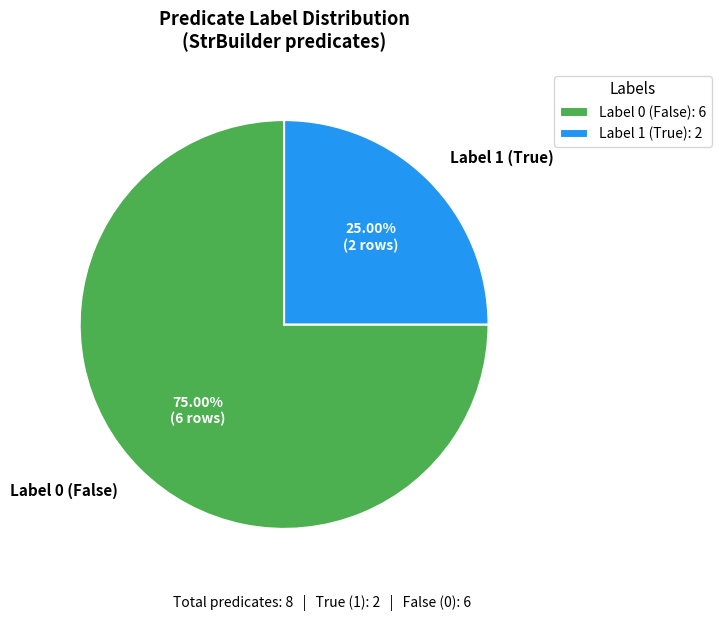

Between Label 0 (False) and Label 1 (True), which is larger?

Label 0 (False)